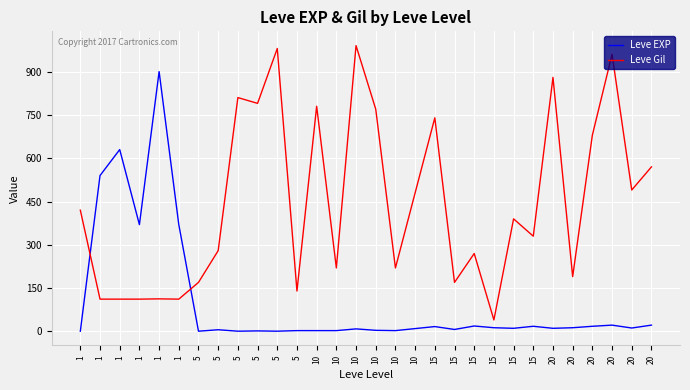

At how many categories does at least one series exceed 503?

14